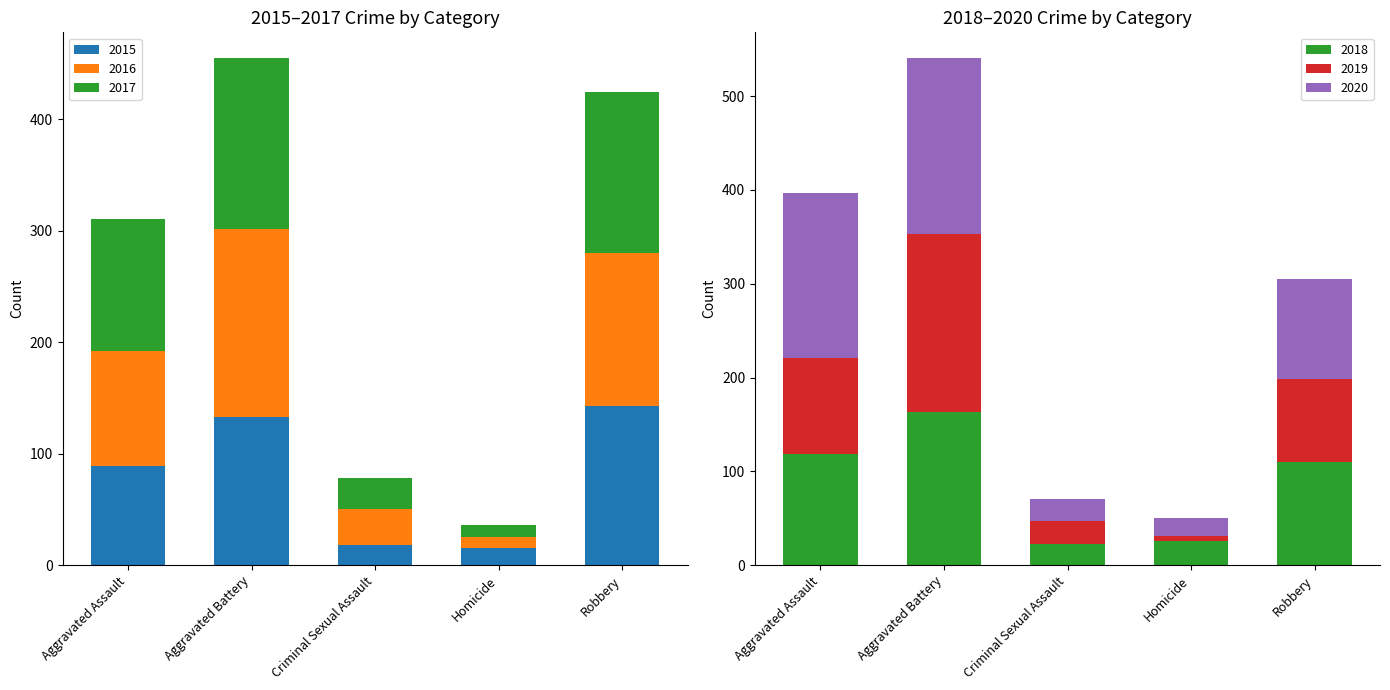

True or false: 2019 has a value of 5 at Homicide.

True